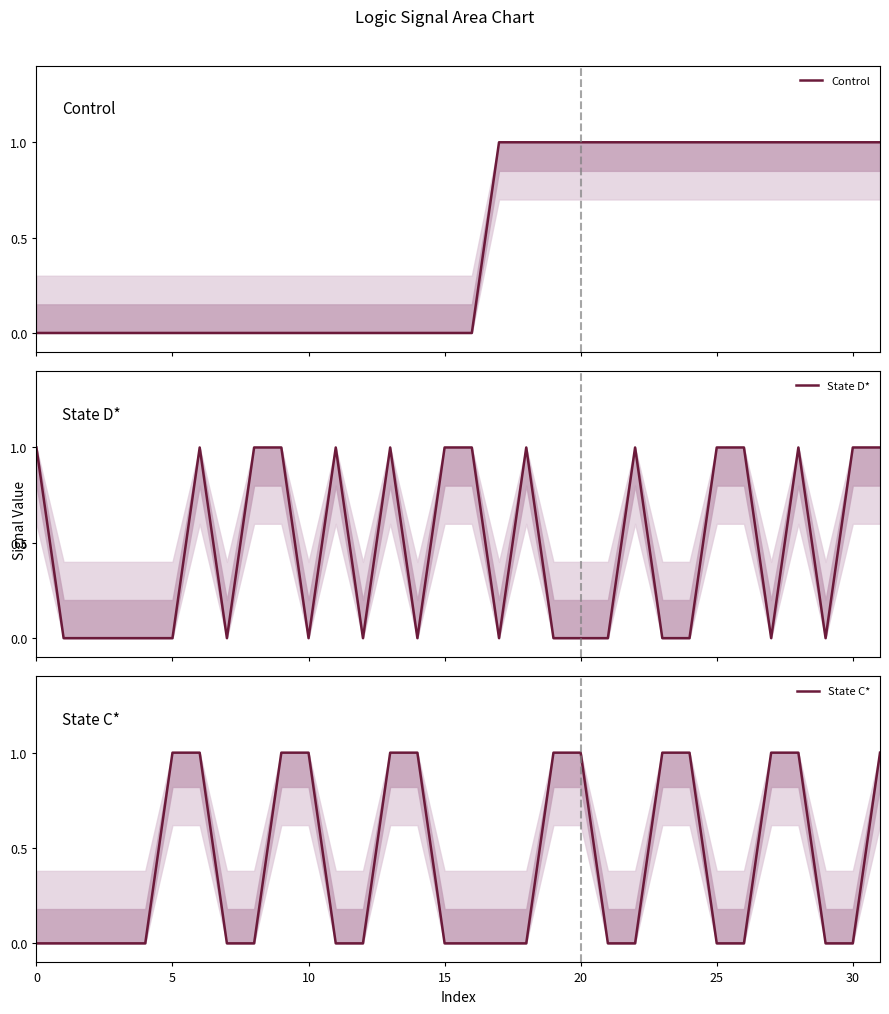

True or false: Control and State C* intersect in this chart.

False